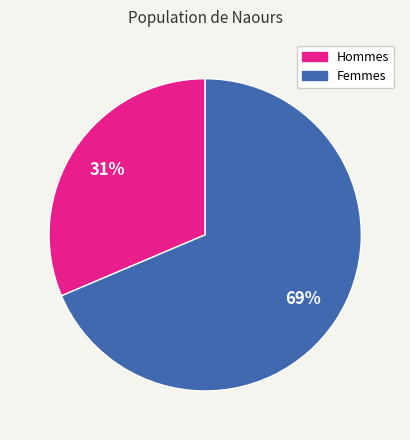

Does any single category account for the majority?

Yes